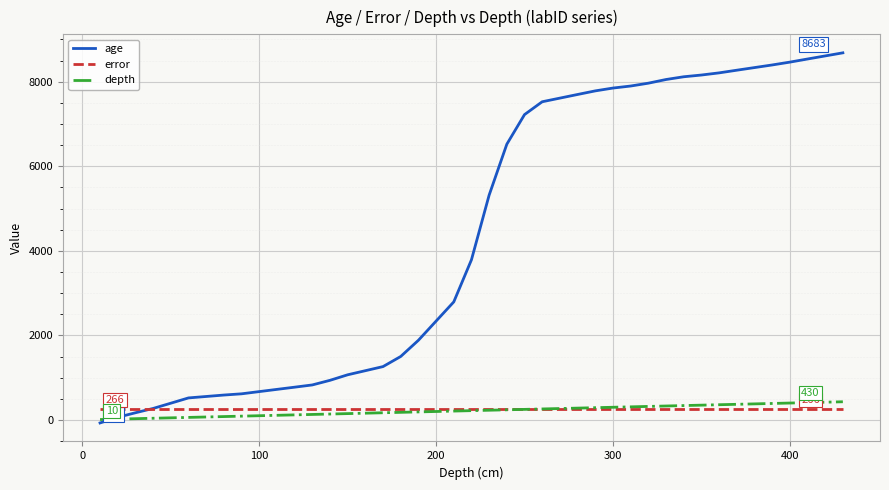

Which series has the widest spread of values?

age